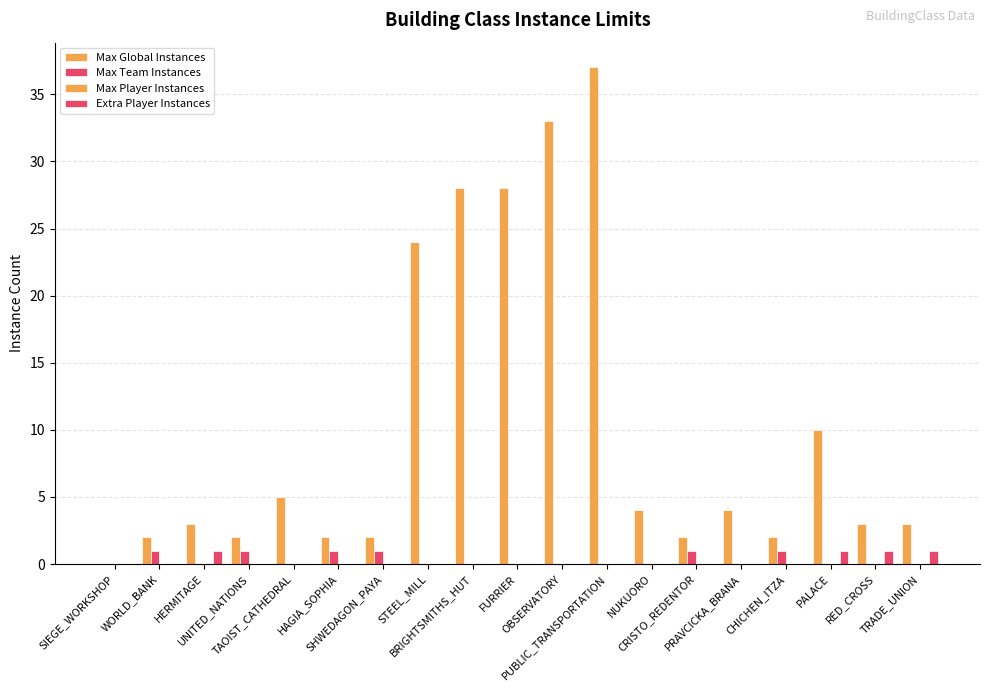

Which category has the highest value across all series?

PUBLIC_TRANSPORTATION